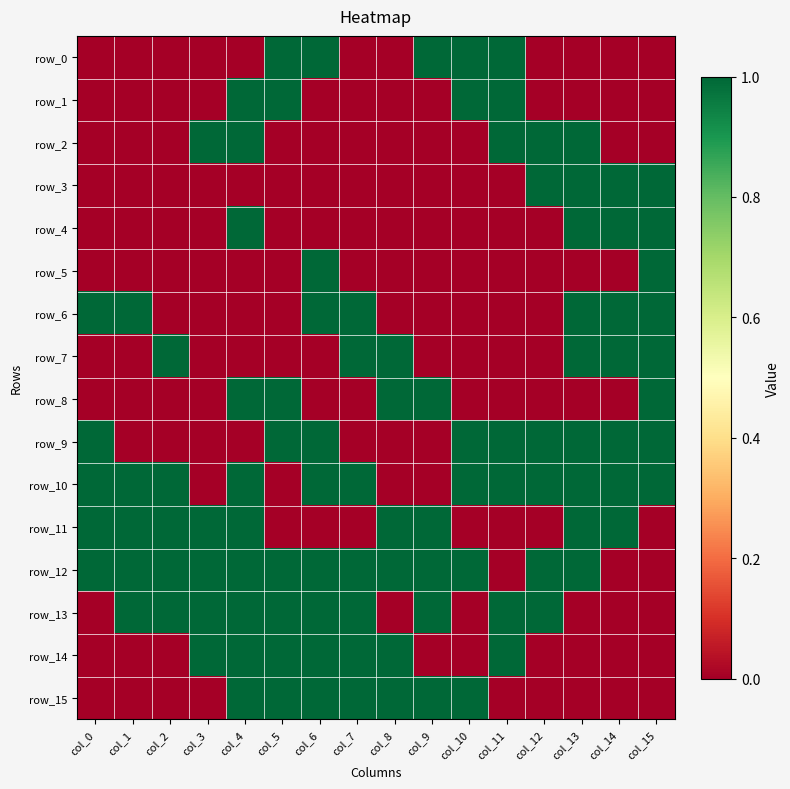

Which series has the widest spread of values?

row_0